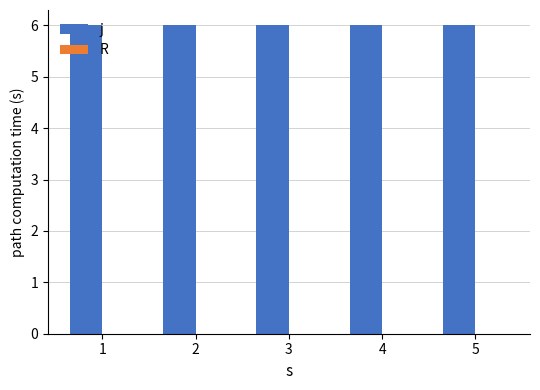

At which category does the chart reach its minimum across all series?

1